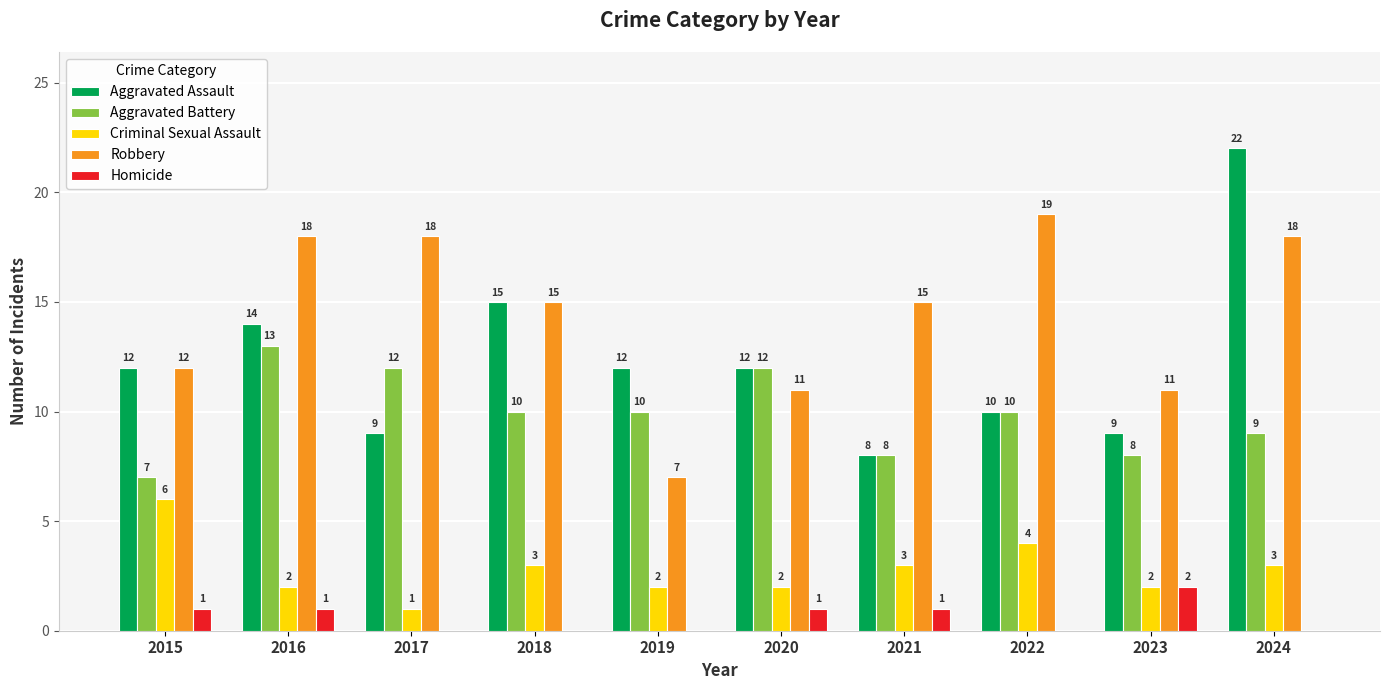

Reading left to right, list all the values displayed in this chart.

Aggravated Assault: 2015=12	2016=14	2017=9	2018=15	2019=12	2020=12	2021=8	2022=10	2023=9	2024=22
Aggravated Battery: 2015=7	2016=13	2017=12	2018=10	2019=10	2020=12	2021=8	2022=10	2023=8	2024=9
Criminal Sexual Assault: 2015=6	2016=2	2017=1	2018=3	2019=2	2020=2	2021=3	2022=4	2023=2	2024=3
Robbery: 2015=12	2016=18	2017=18	2018=15	2019=7	2020=11	2021=15	2022=19	2023=11	2024=18
Homicide: 2015=1	2016=1	2017=0	2018=0	2019=0	2020=1	2021=1	2022=0	2023=2	2024=0